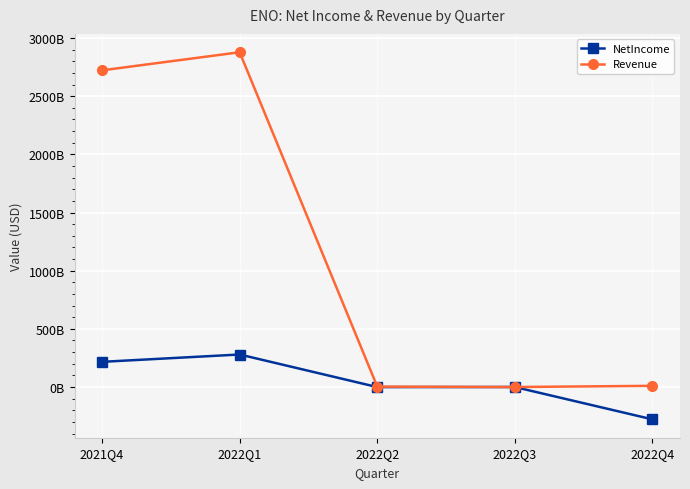

True or false: NetIncome has a value of 321474657116 at 2021Q4.

False